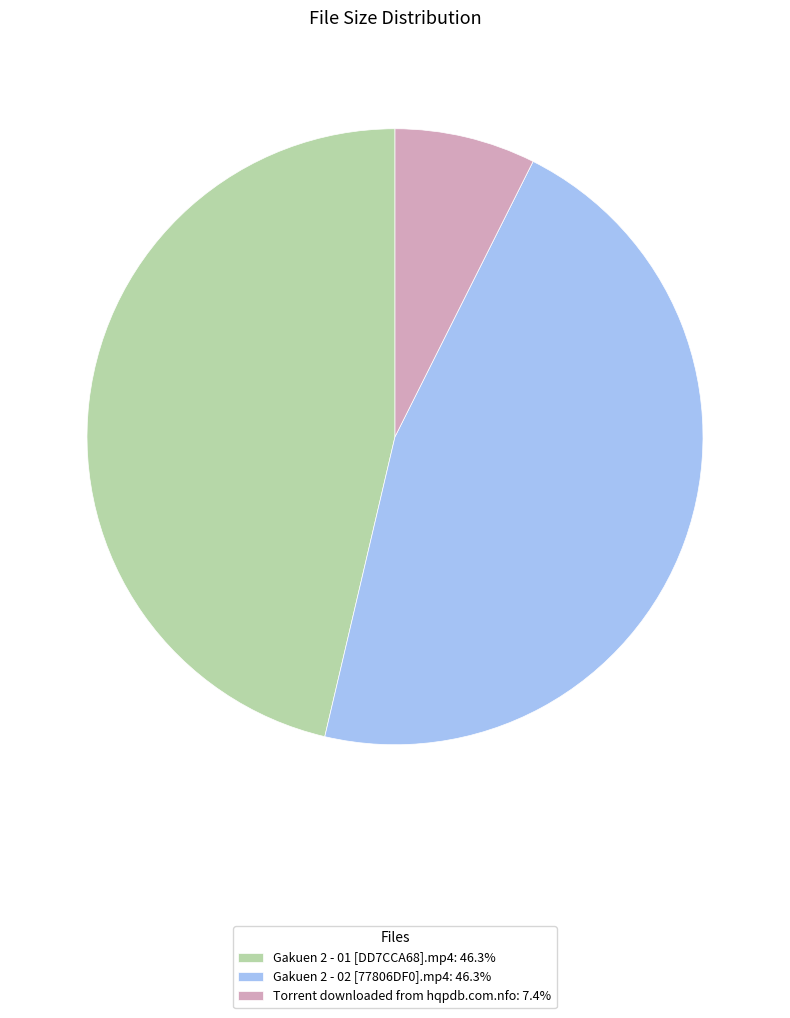

Do Gakuen 2 - 01 [DD7CCA68].mp4: 46.3% and Gakuen 2 - 02 [77806DF0].mp4: 46.3% together represent more than half of the pie?

Yes